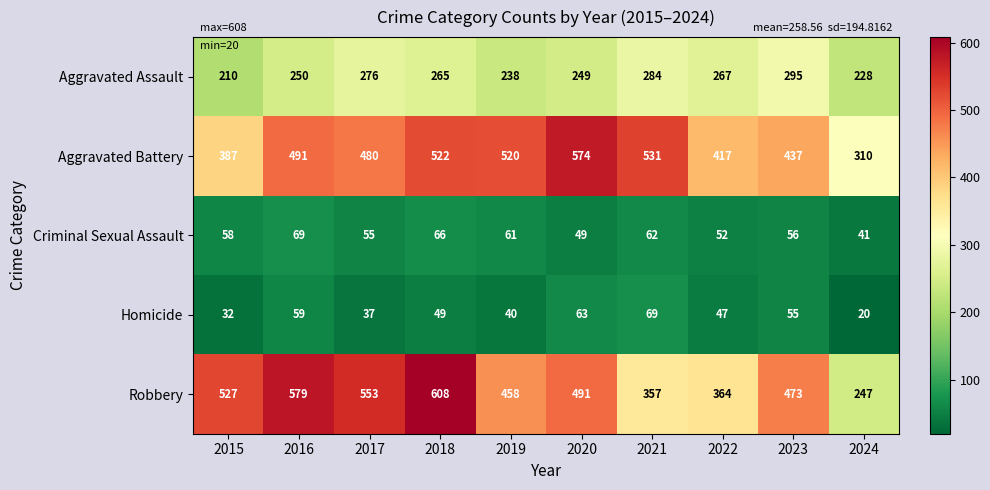

How many data points does each series have?

10